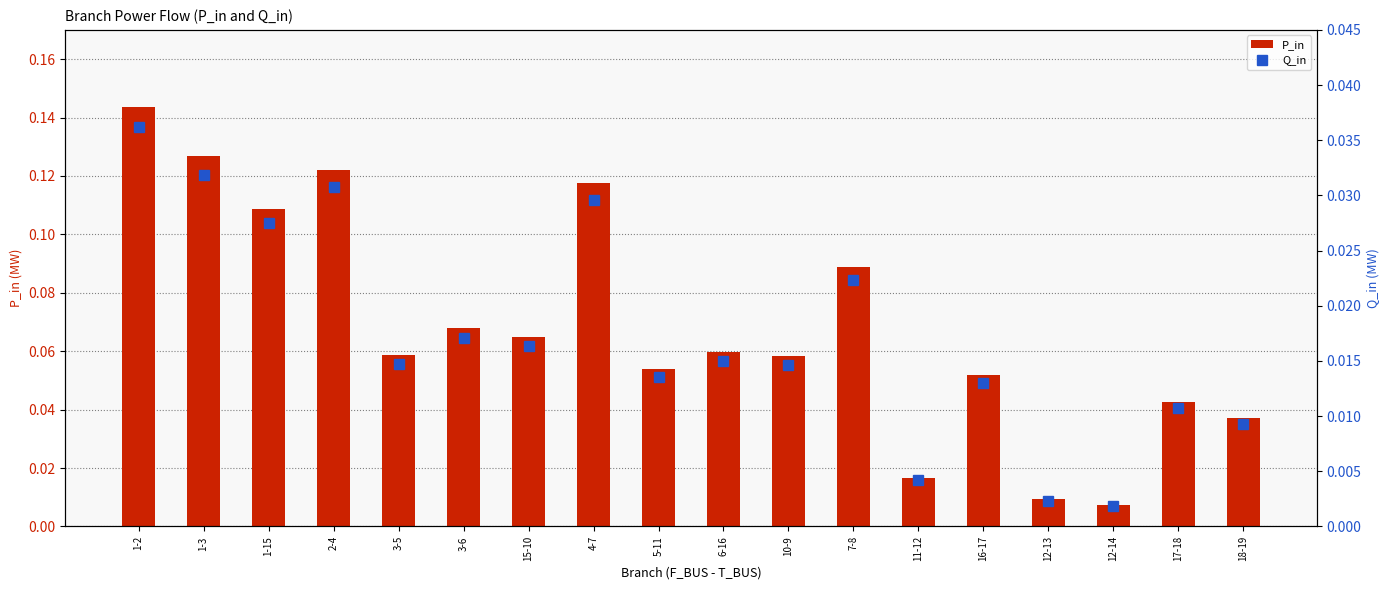

Which category has the highest value across all series?

1-2